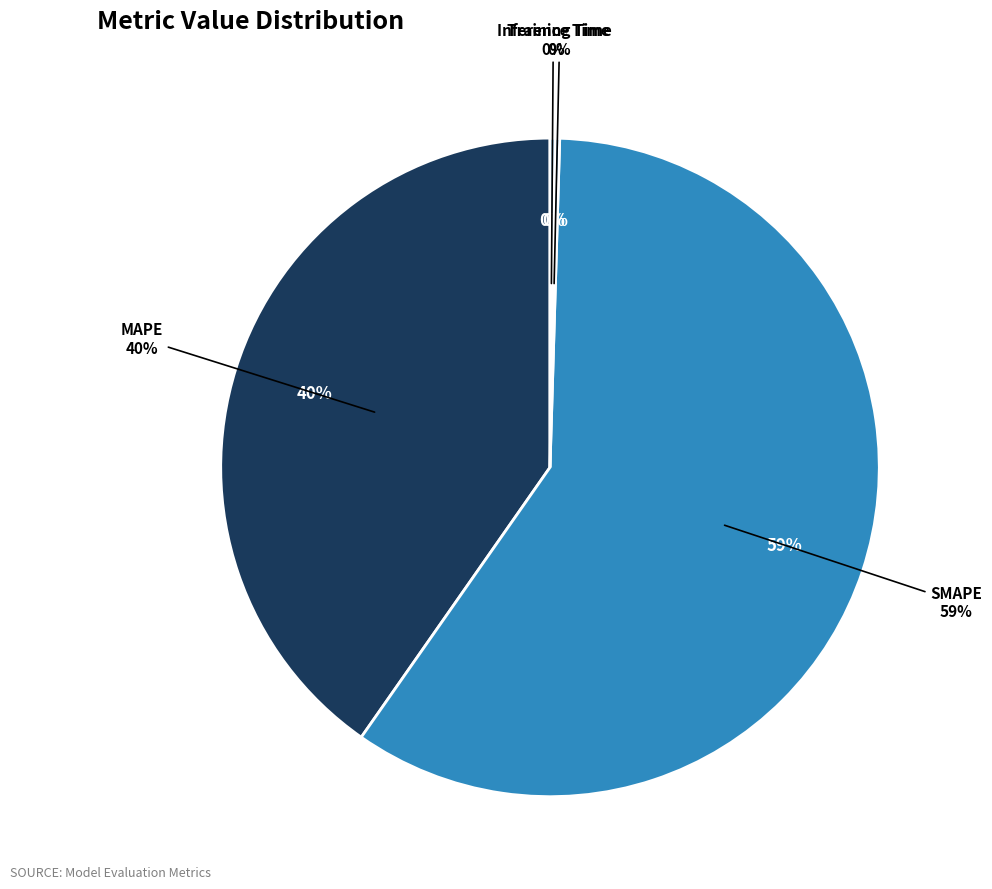

Does MAPE represent more than half of the total?

No